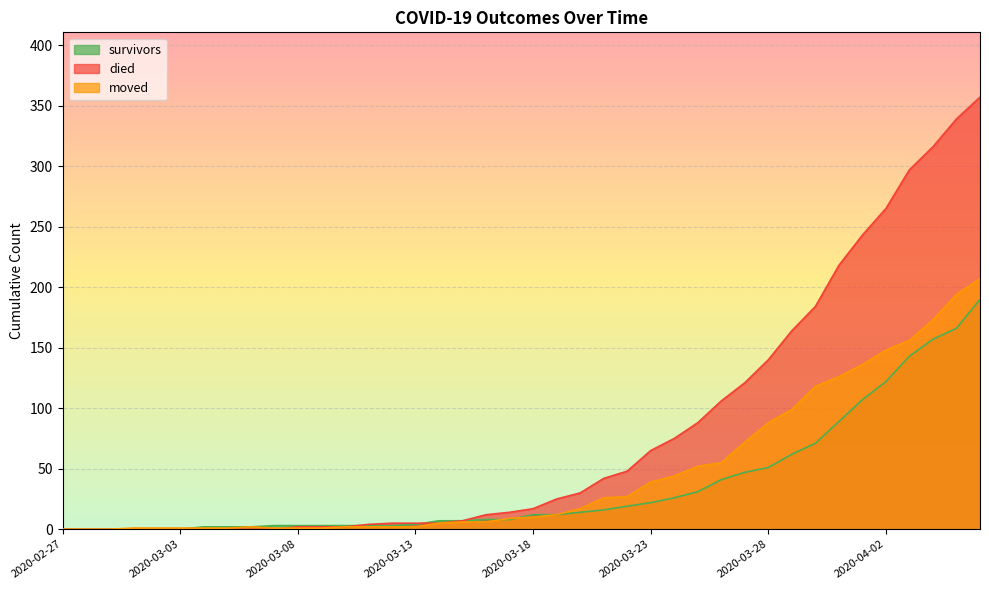

What is the difference between the highest and lowest values at 2020-03-27?

74